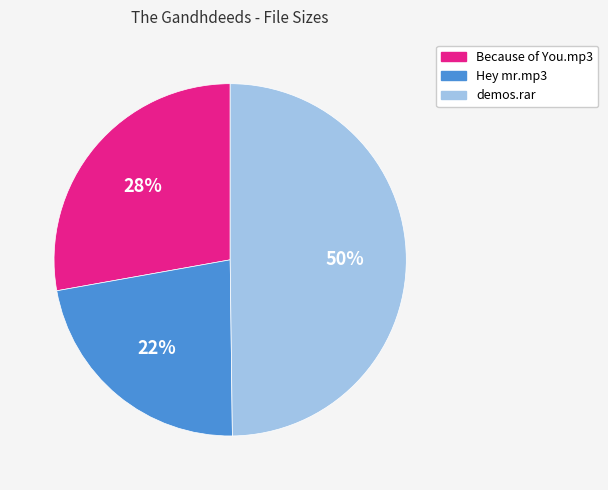

Do Because of You.mp3 and demos.rar together represent more than half of the pie?

Yes